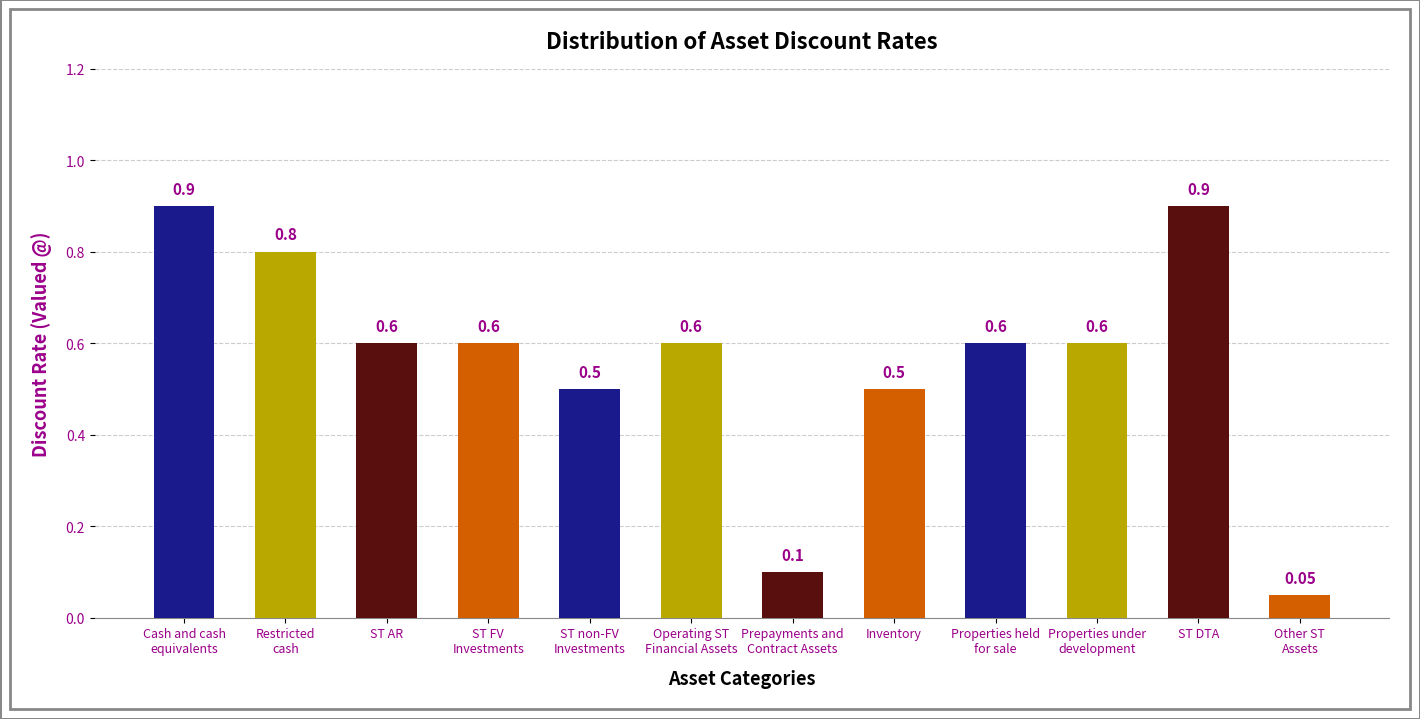

What is the label of the 11th bar from the left?

ST DTA